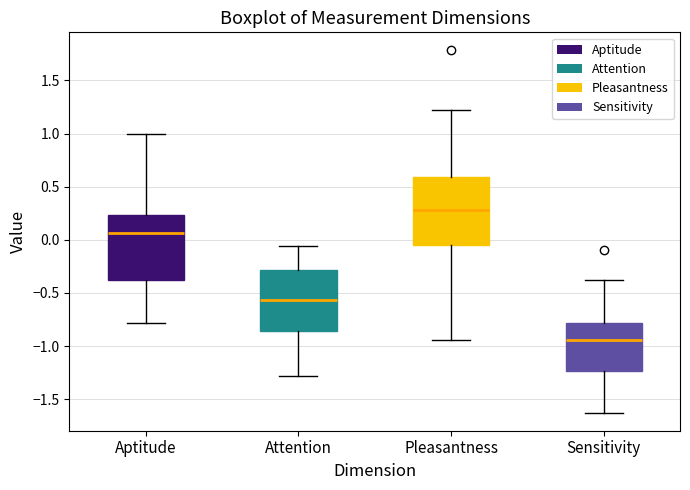

Where does the lower whisker of the box for Aptitude end on the y-axis? The values are not printed on the chart, so give them approximately, as read against the axis.

-0.80